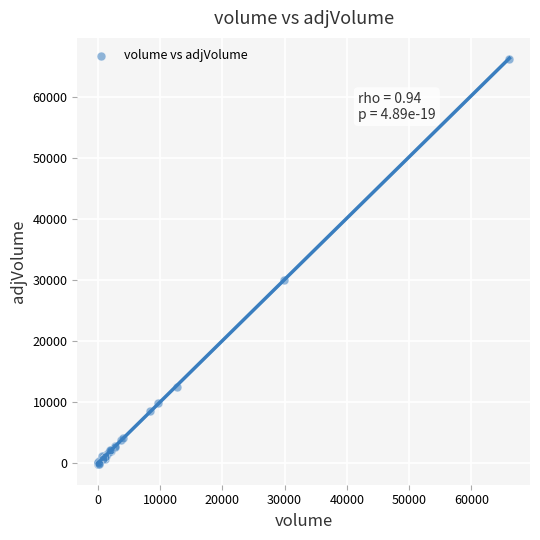

What Y value in the scatter plot is closest to 33029?

30048.4